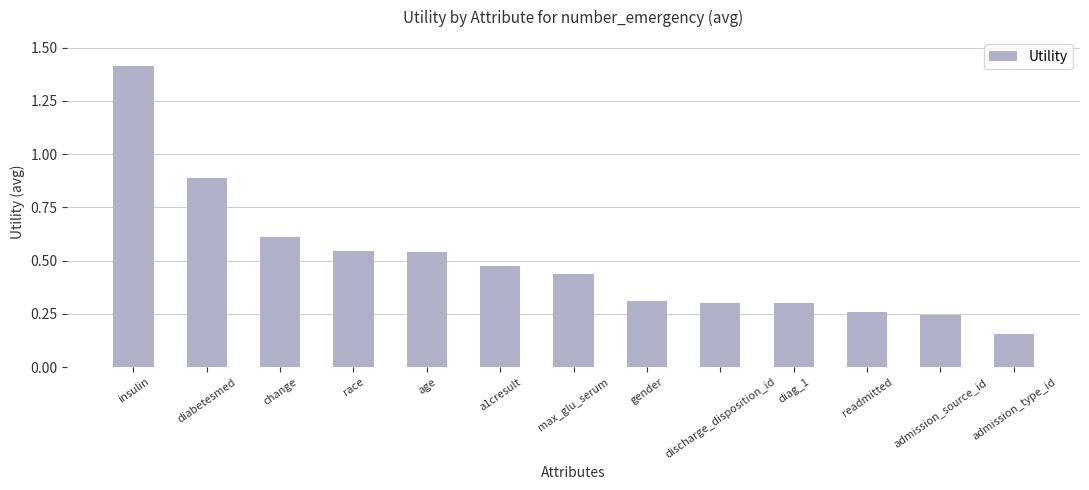

What is the difference between the maximum and second lowest values?

1.2